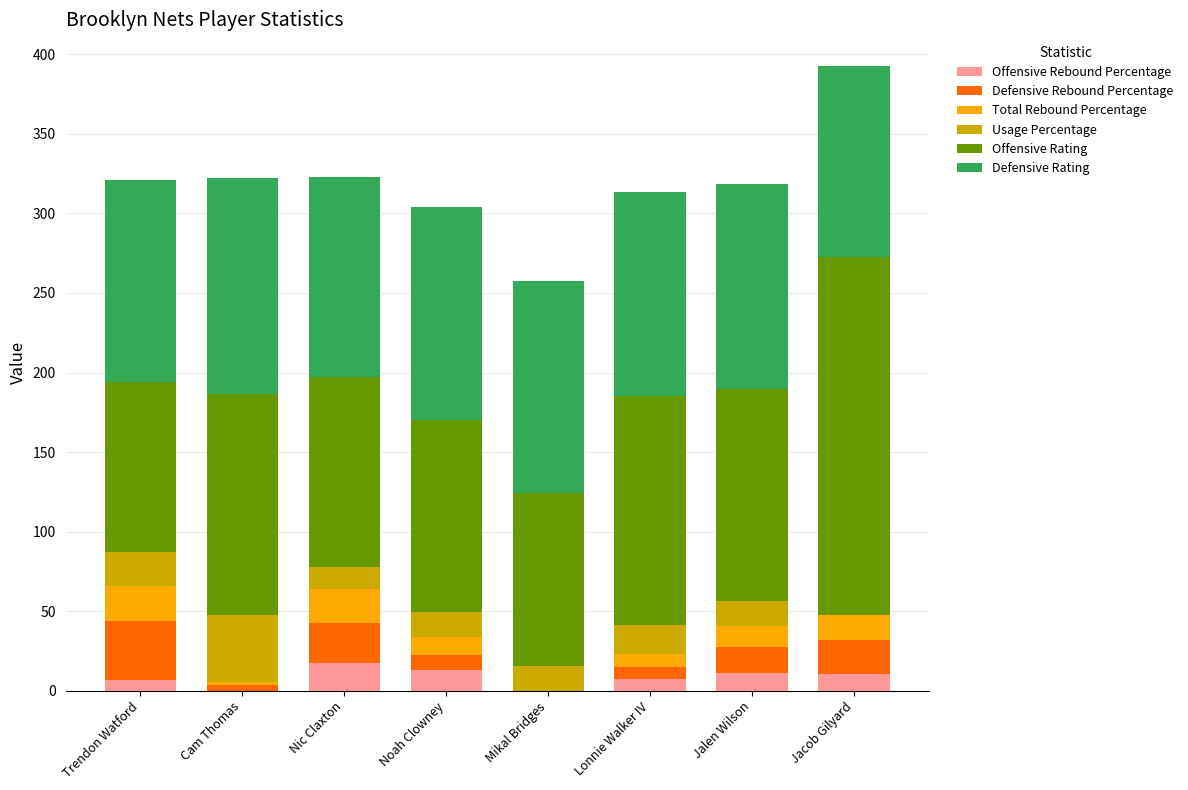

What is the highest value of the Offensive Rebound Percentage series?

17.2